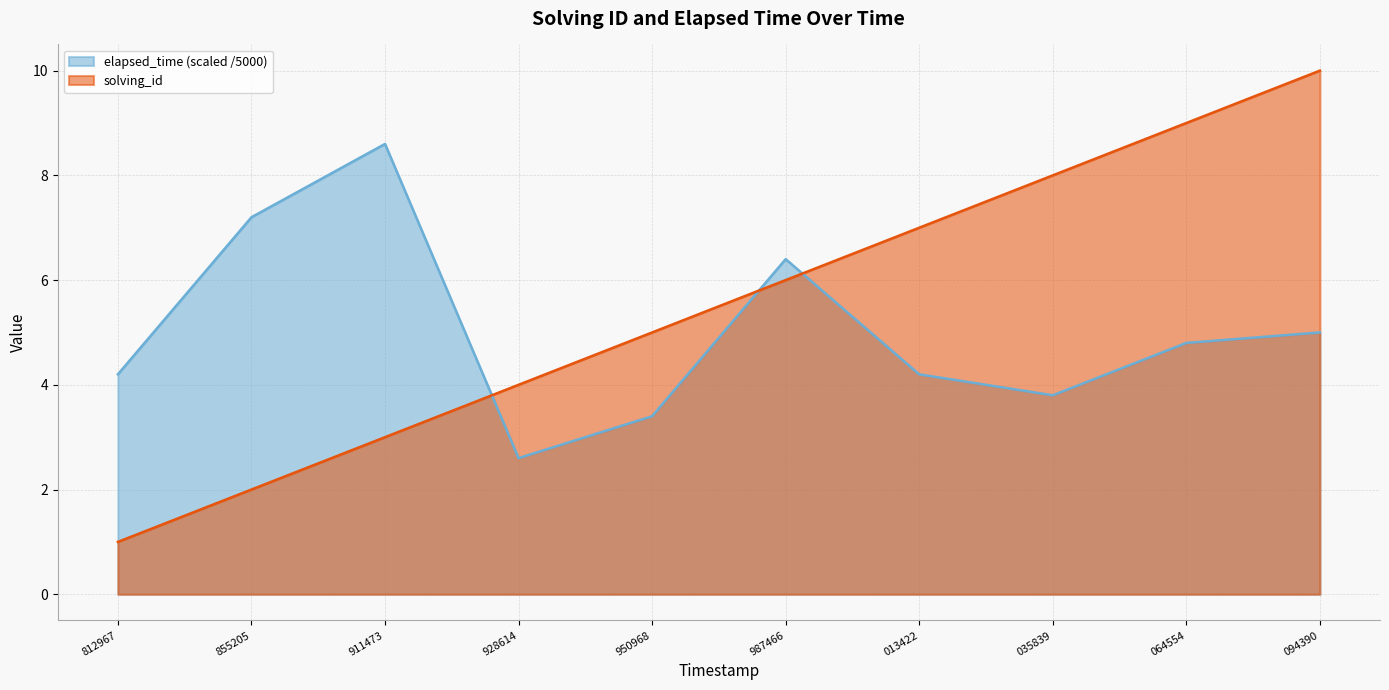

What is the difference between the maximum and minimum values in the solving_id series?

9.0